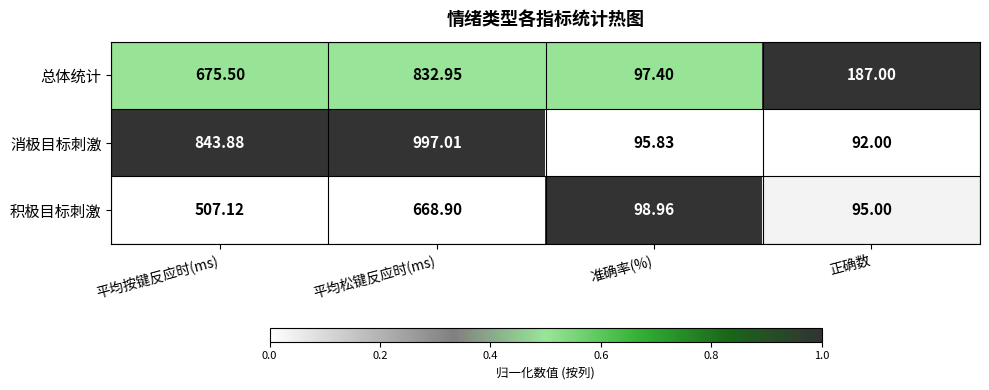

Rank the series by their average value, from lowest to highest.

积极目标刺激, 总体统计, 消极目标刺激